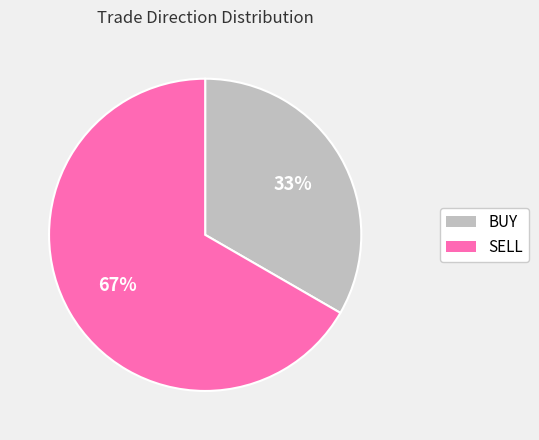

Which has a higher value, SELL or BUY?

SELL